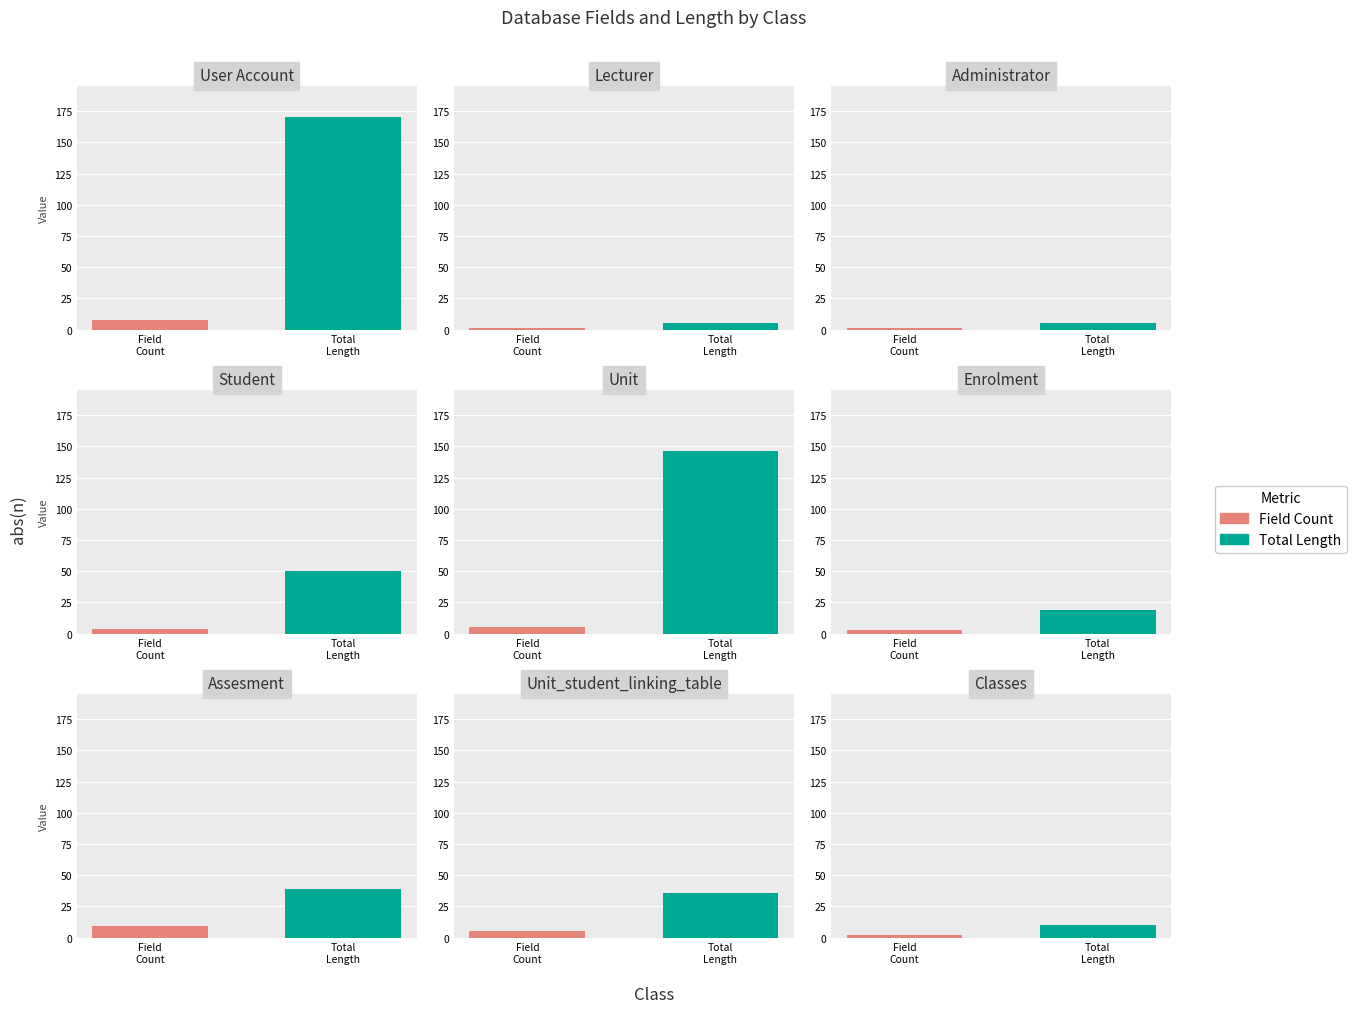

True or false: Field Count has a value of 13 at 6.

False